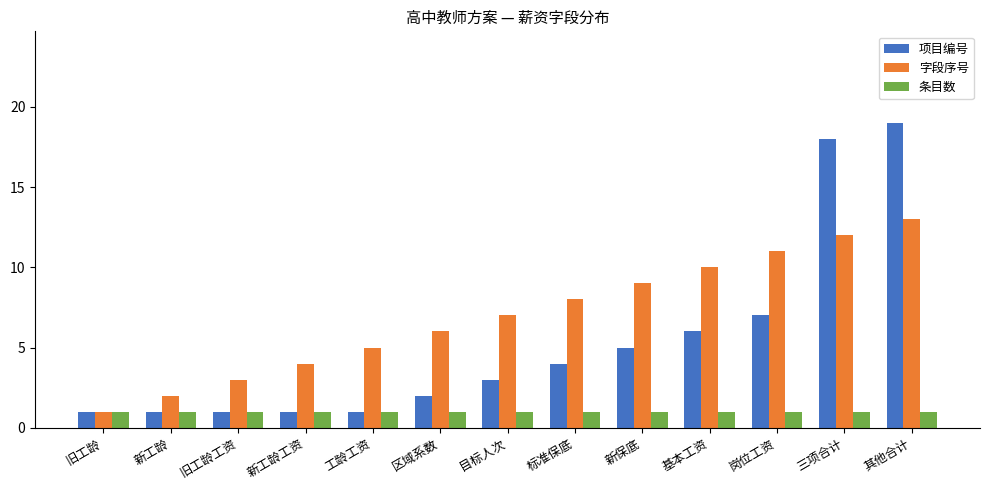

Is it true that 项目编号 equals 8 at 新保底?

False